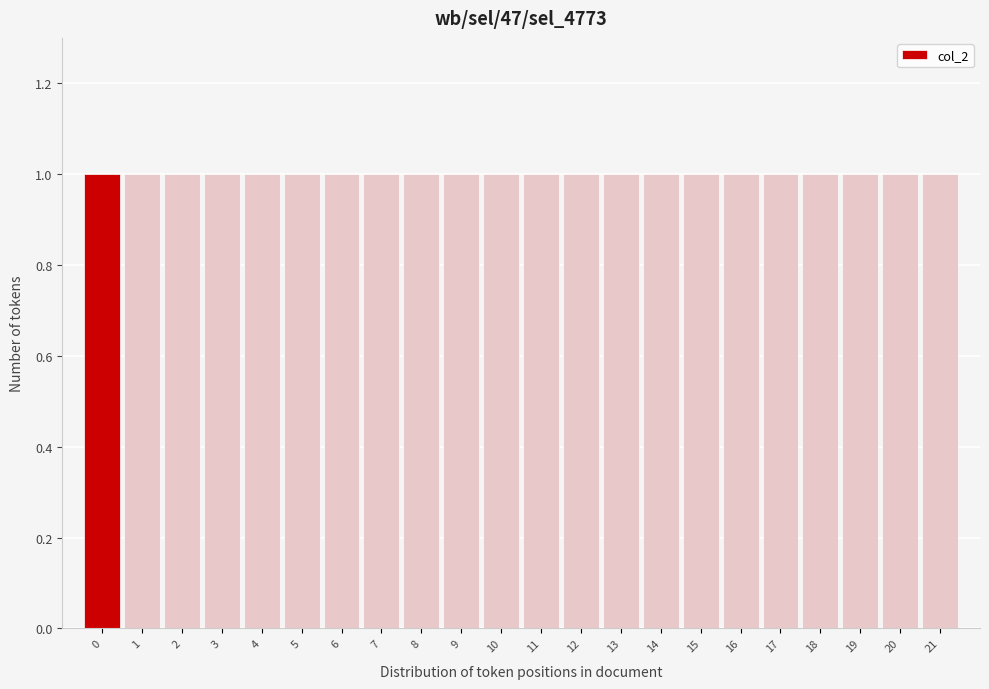

How tall is the bar that spans 19.5 to 20.5 on the x-axis? The values are not printed on the chart, so give them approximately, as read against the axis.

1